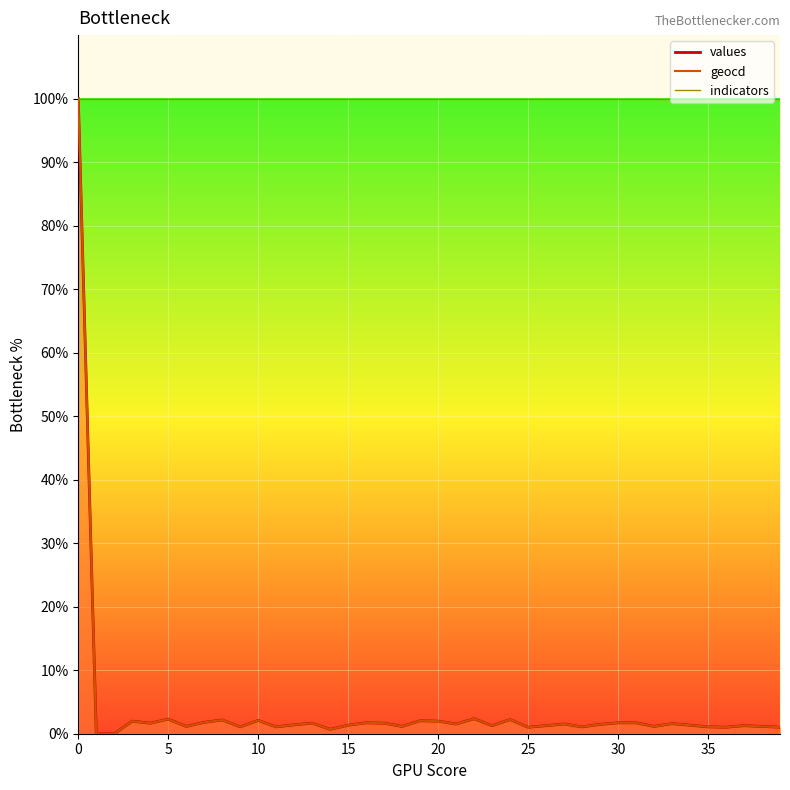

What is the sum of the geocd values at 39 and 23?

2.3